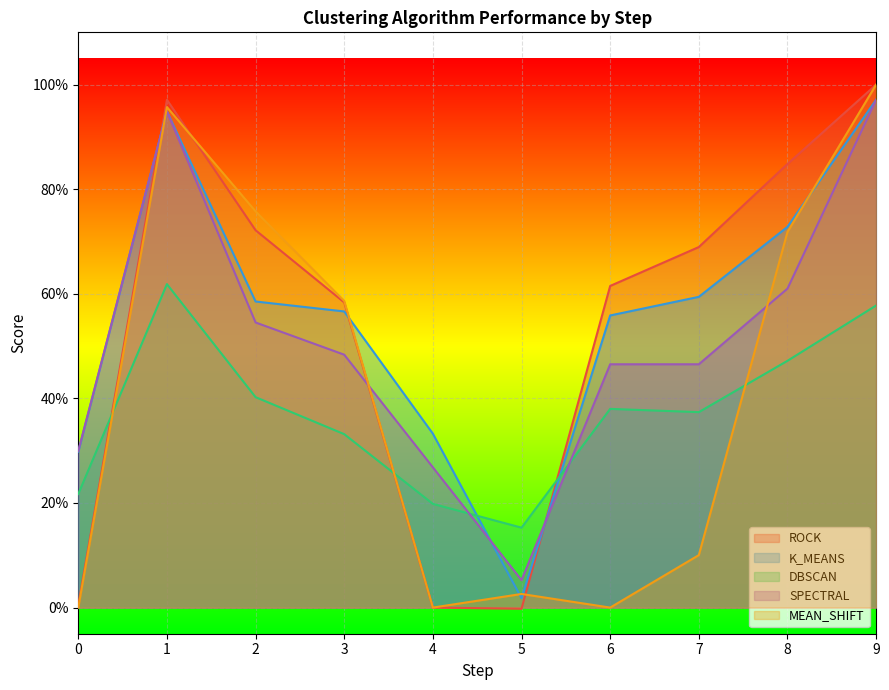

At which category is the sum across all series the highest?

9